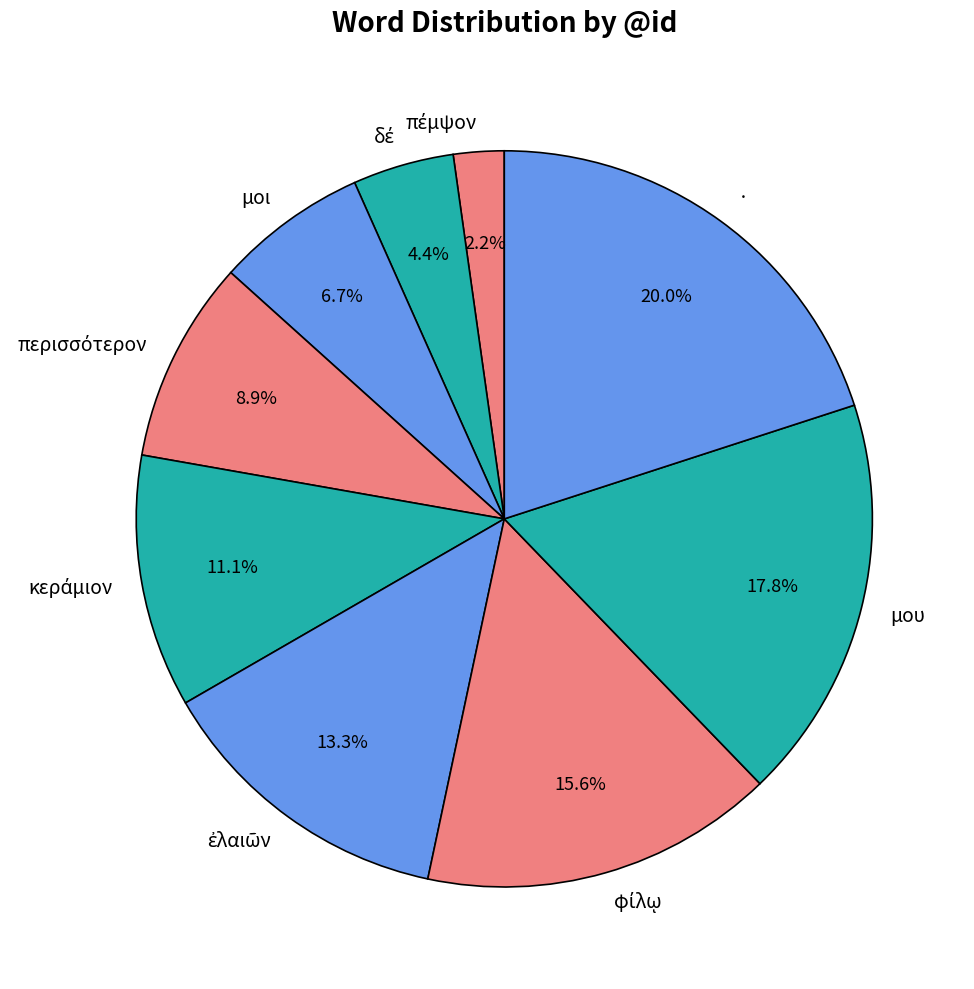

How many segments does this pie chart have?

9